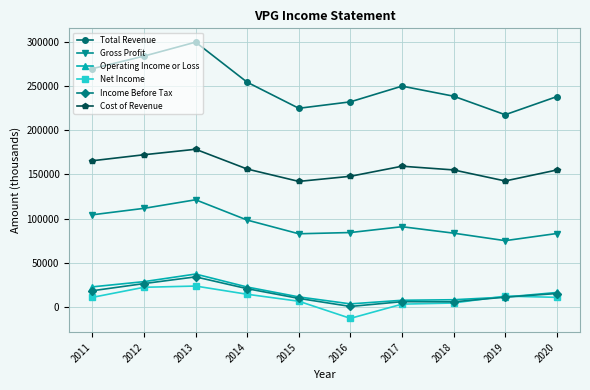

Is the value of Income Before Tax at 2011 greater than the value of Operating Income or Loss at 2019?

Yes